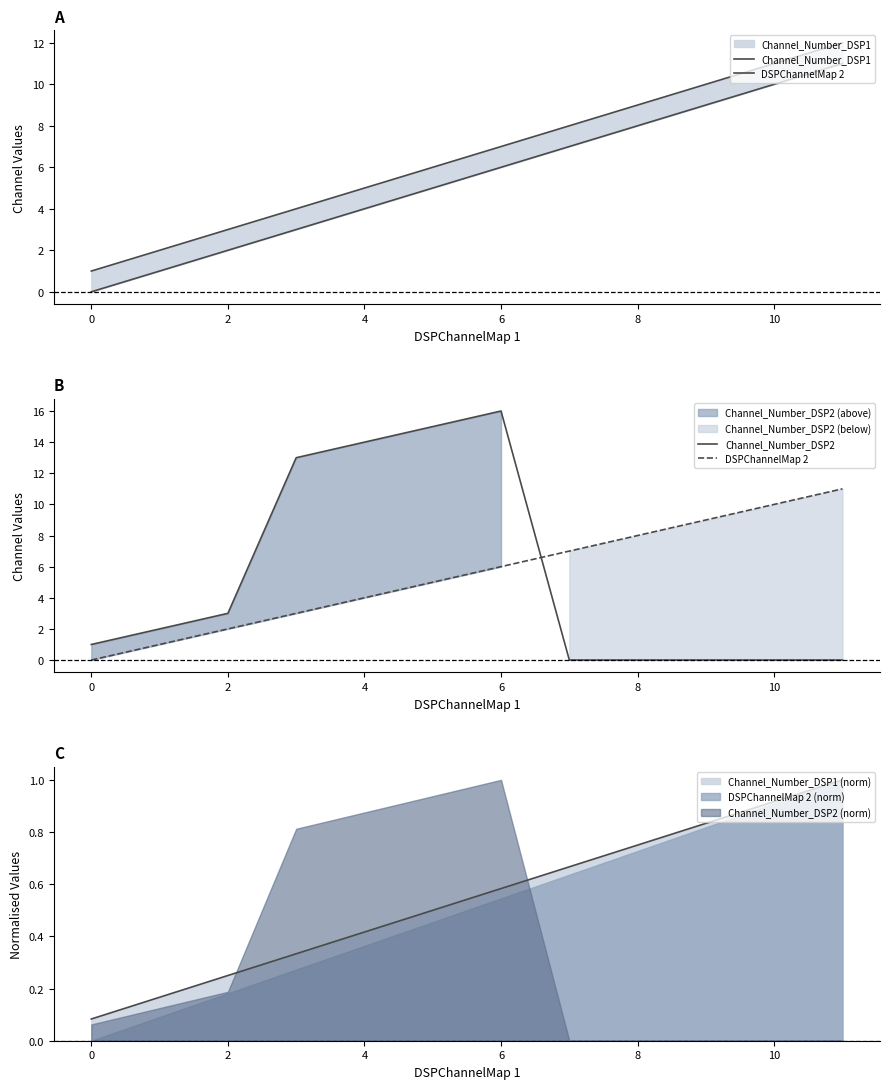

Between 4 and 6, which is larger?

6